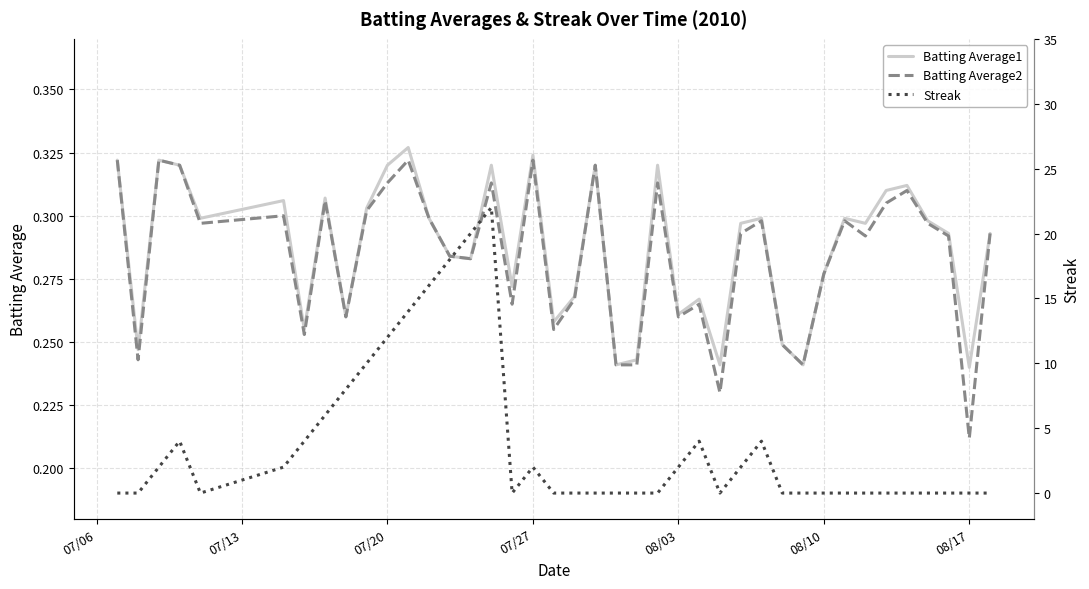

True or false: Batting Average1 and Batting Average2 cross at least once.

False